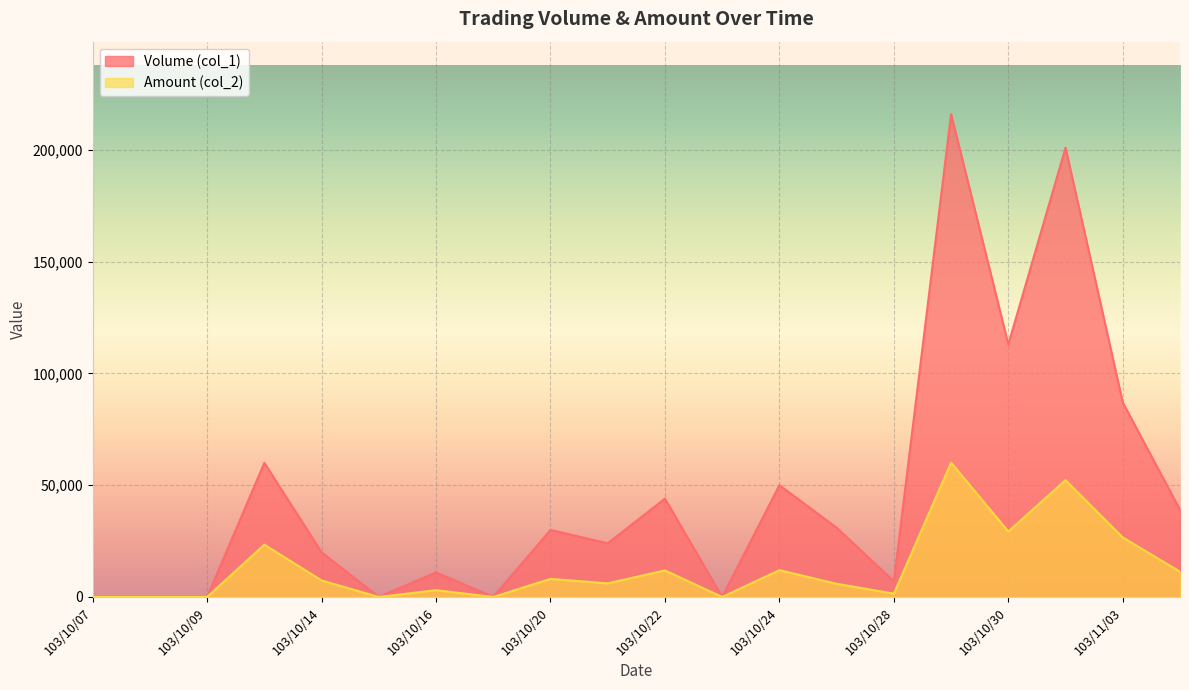

In Amount (col_2), how many points are higher than both neighbors (excluding endpoints)?

7